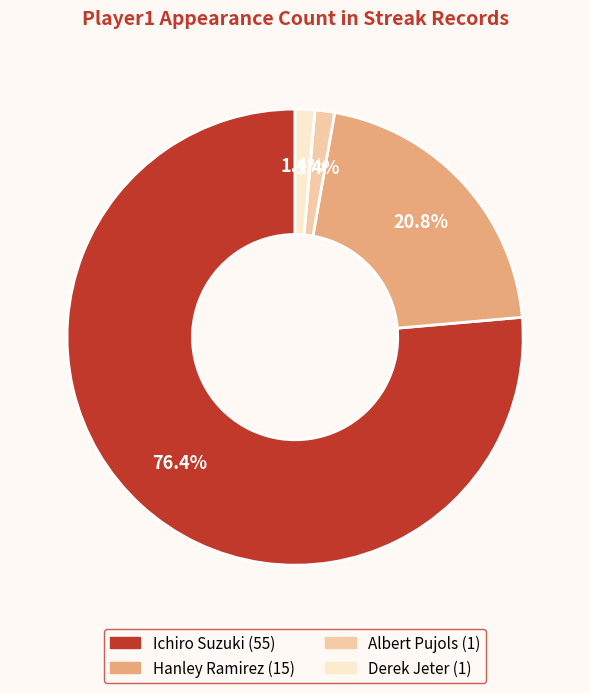

Combined, do Hanley Ramirez and Ichiro Suzuki account for over 50%?

Yes